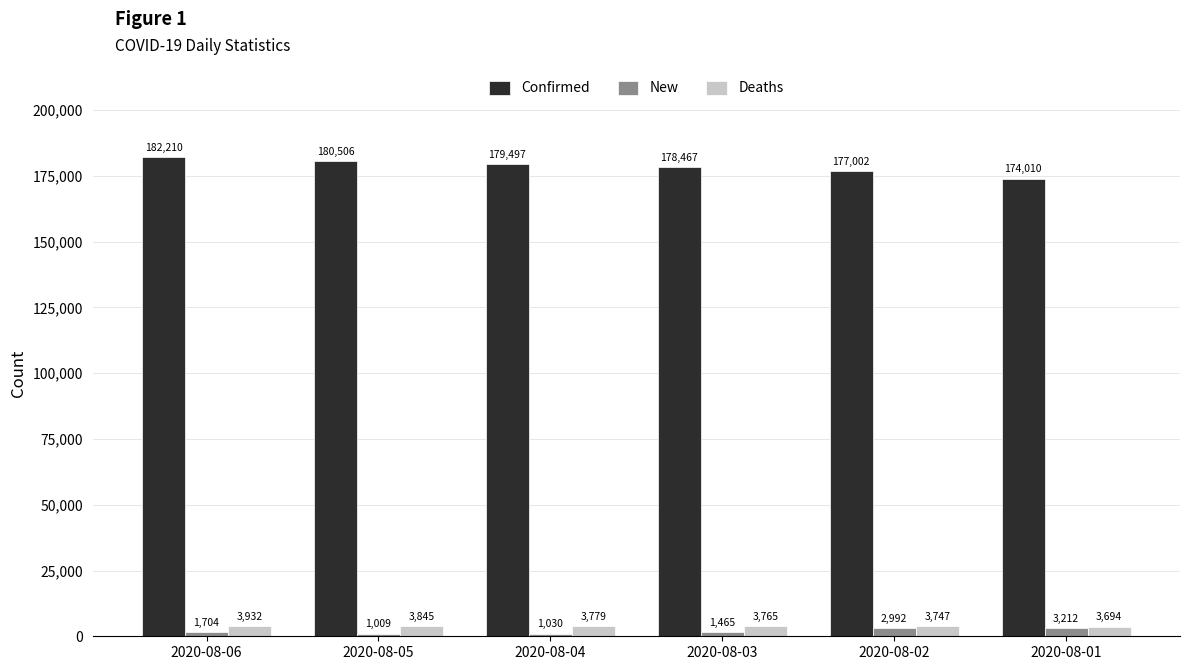

Where is New nearest to the value 2110?

2020-08-06